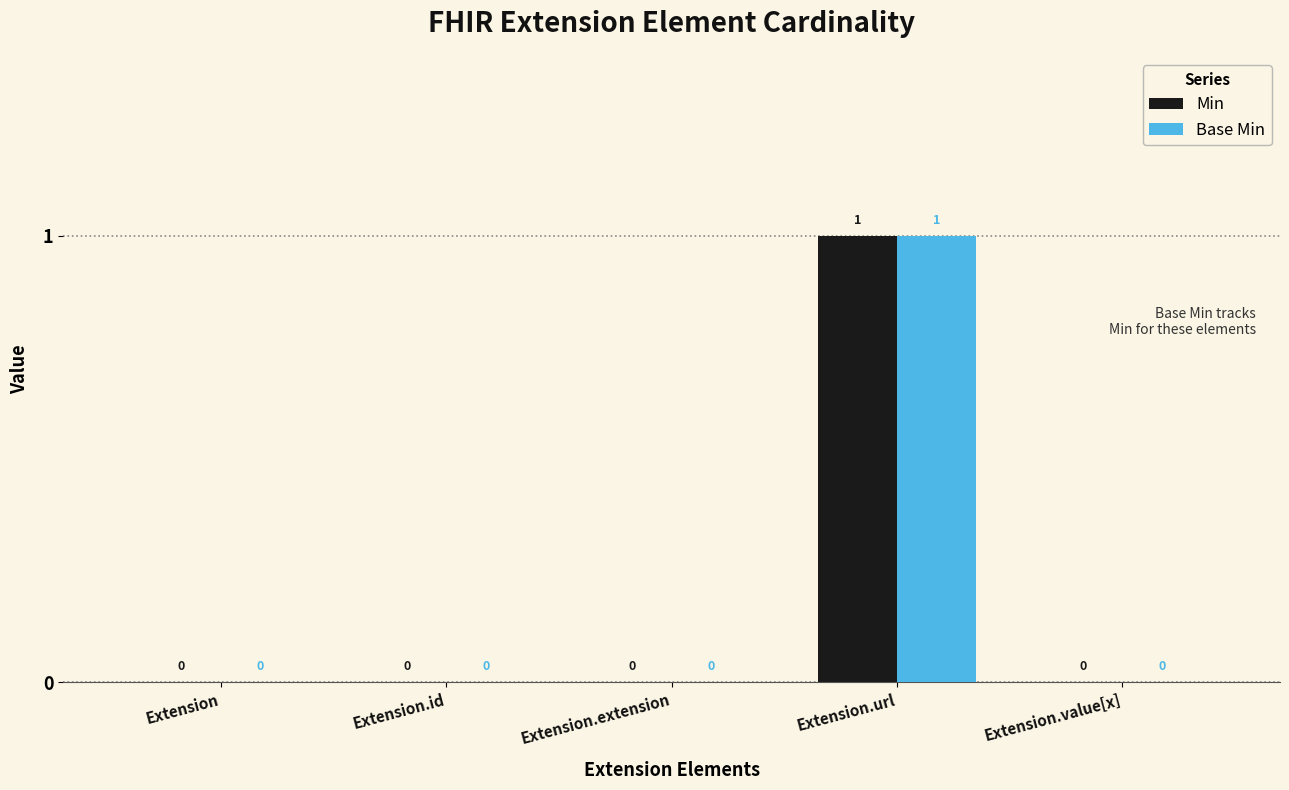

True or false: Base Min has a value of 0 at Extension.id.

True